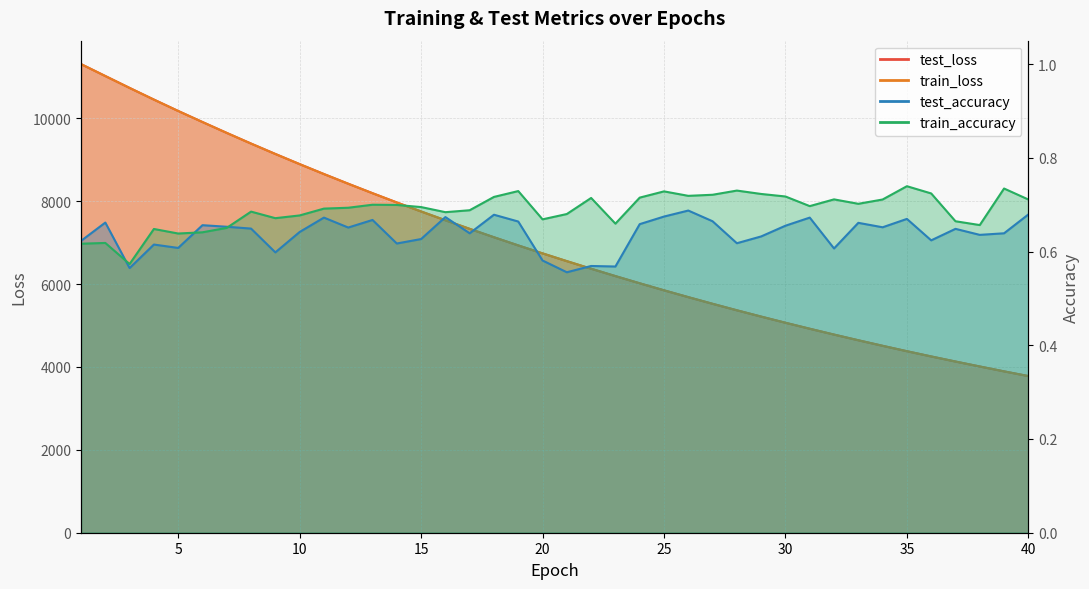

True or false: test_loss and test_accuracy cross at least once.

False